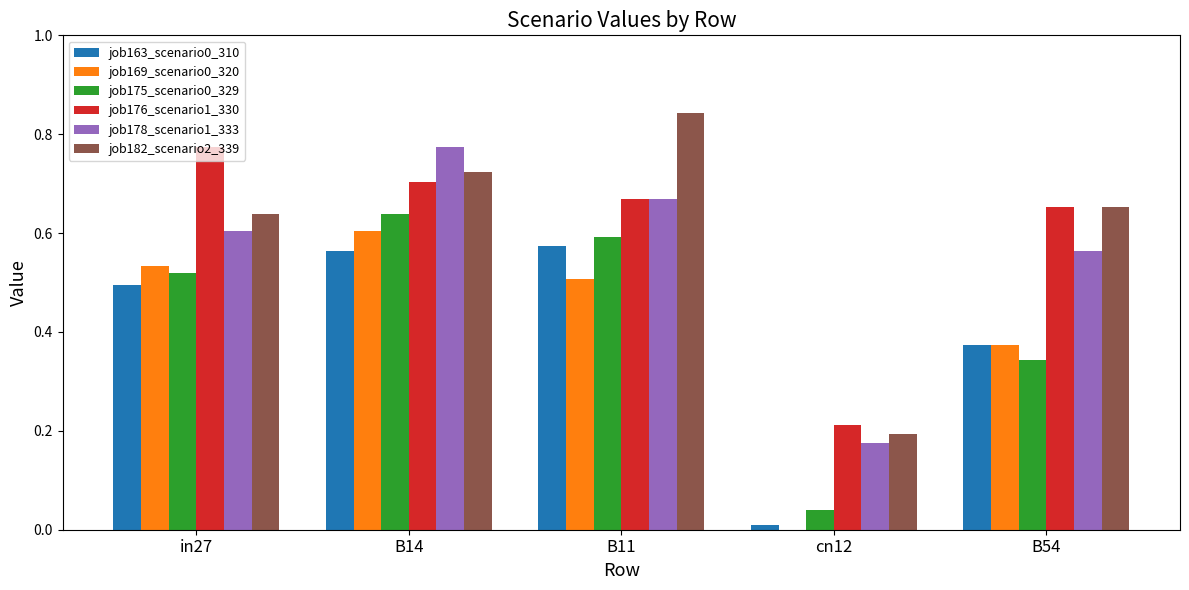

What is the total value across all series at B11?

3.9